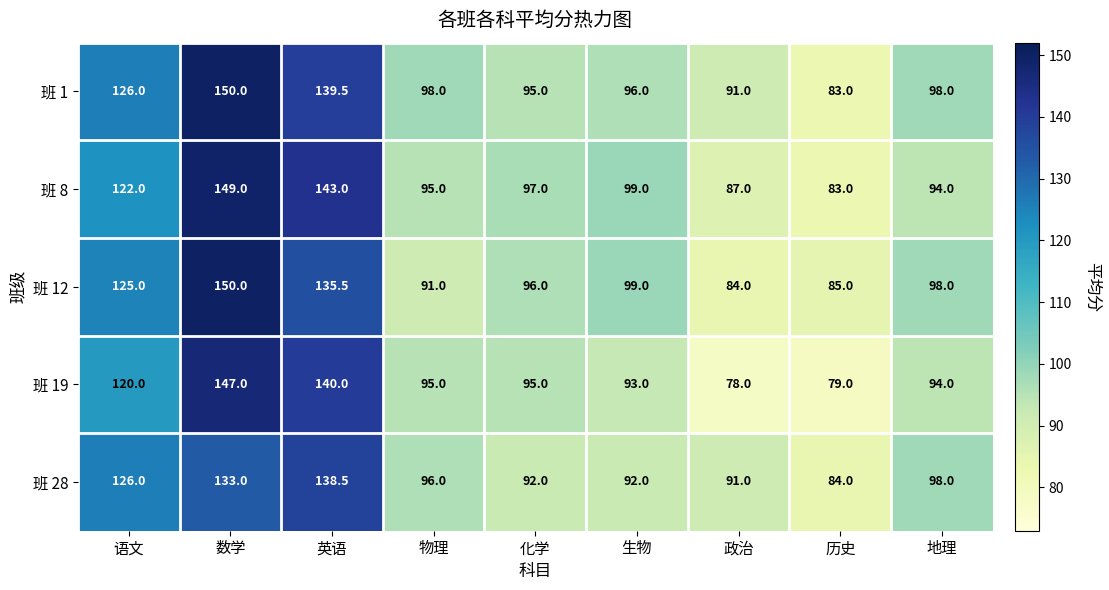

Is it true that 班 28 equals 164.5 at 地理?

False